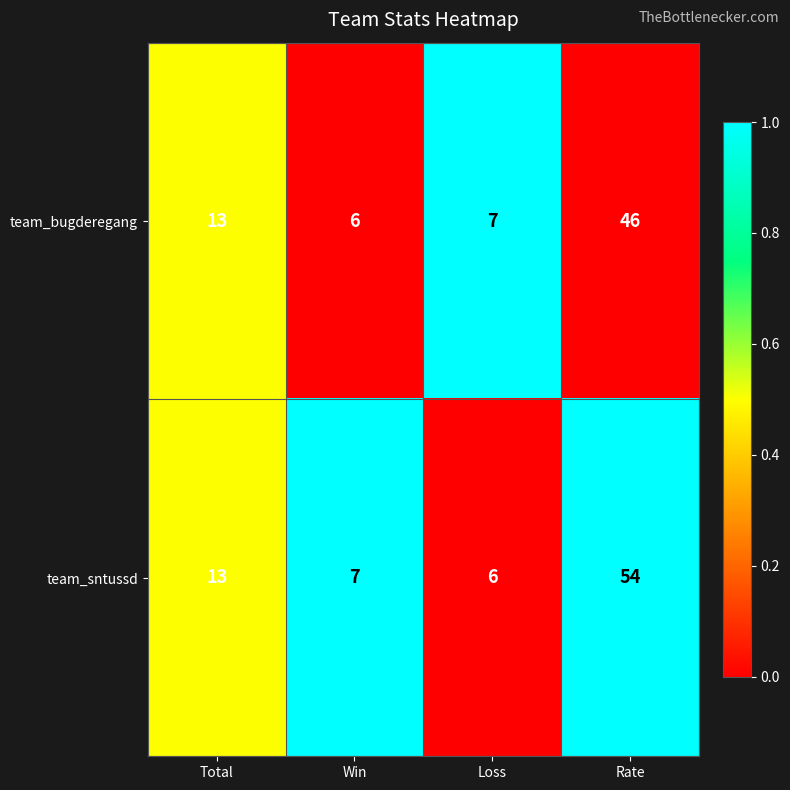

What is the sum of the team_bugderegang values at Loss and Rate?

53